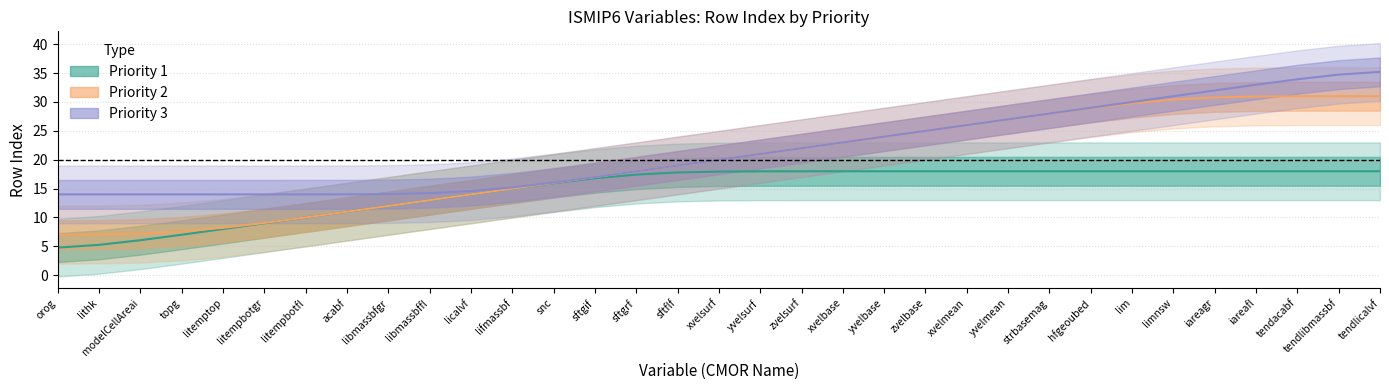

Does the chart have visible grid lines?

Yes